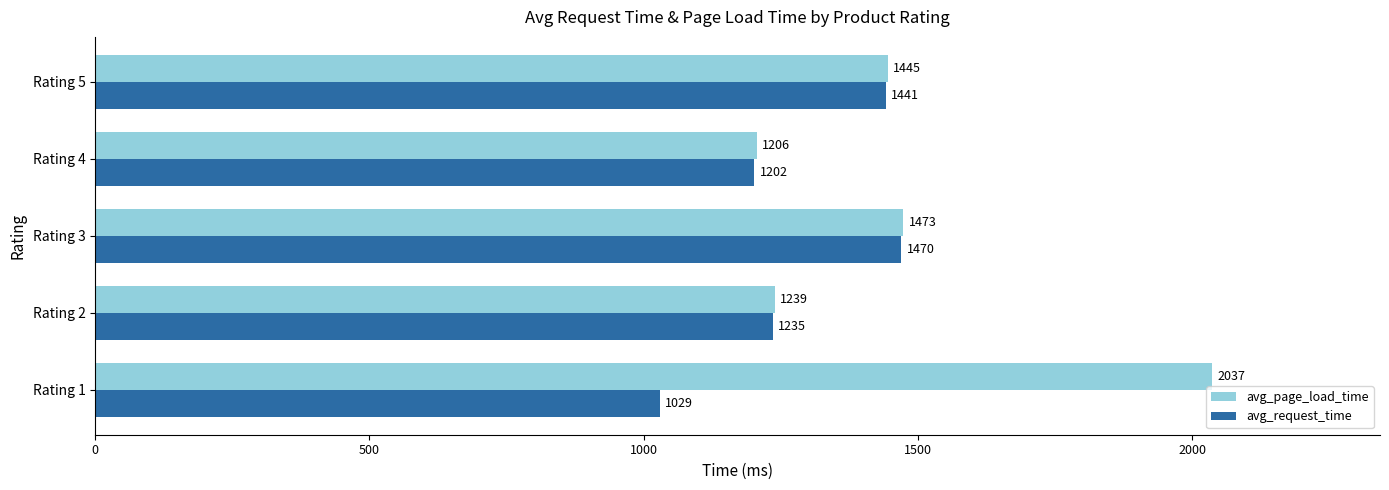

How many series are shown in this chart?

2